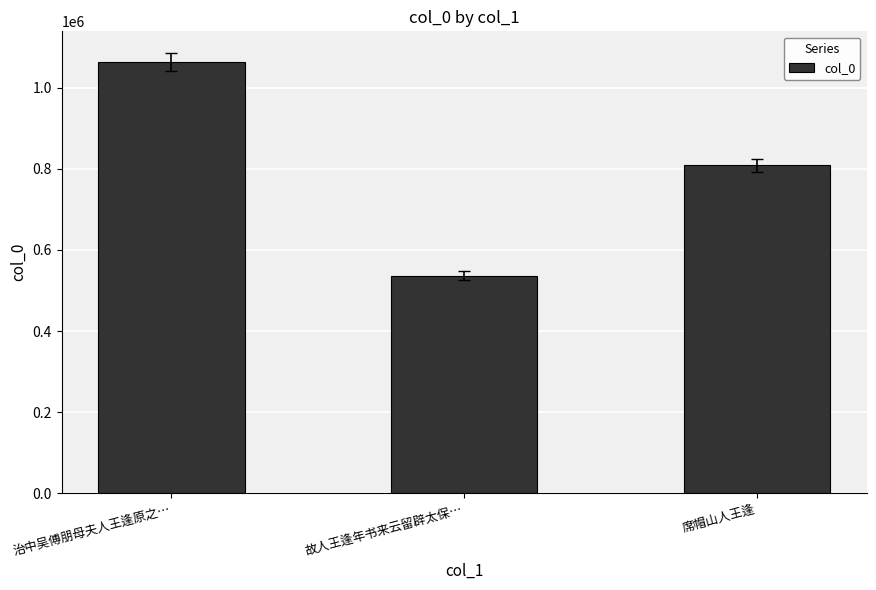

What is the maximum value shown in the chart?

1063822